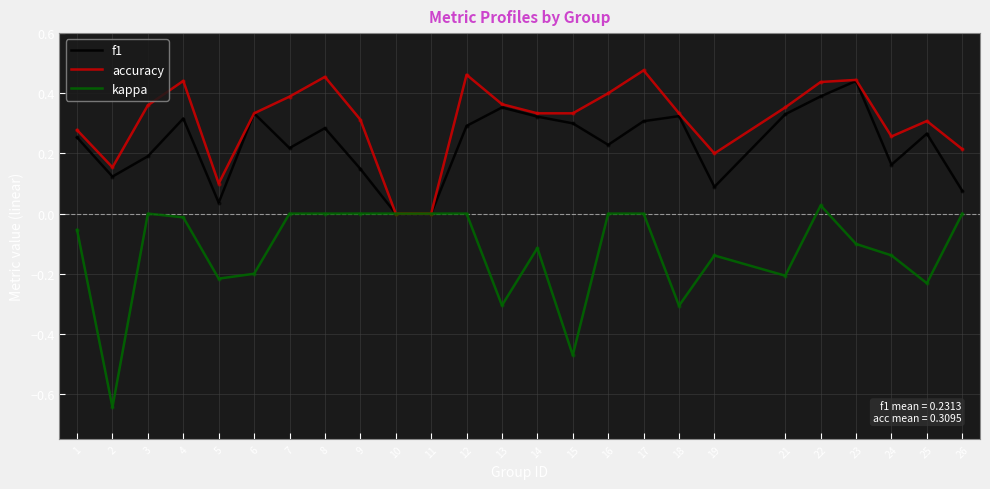

What is the total value across all series at 2?

-0.4